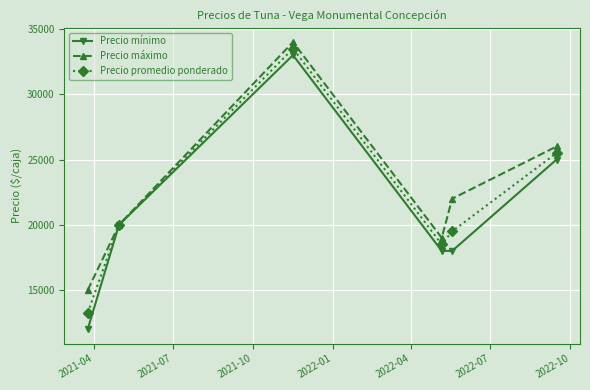

Which series has the largest range (max minus min)?

Precio mínimo